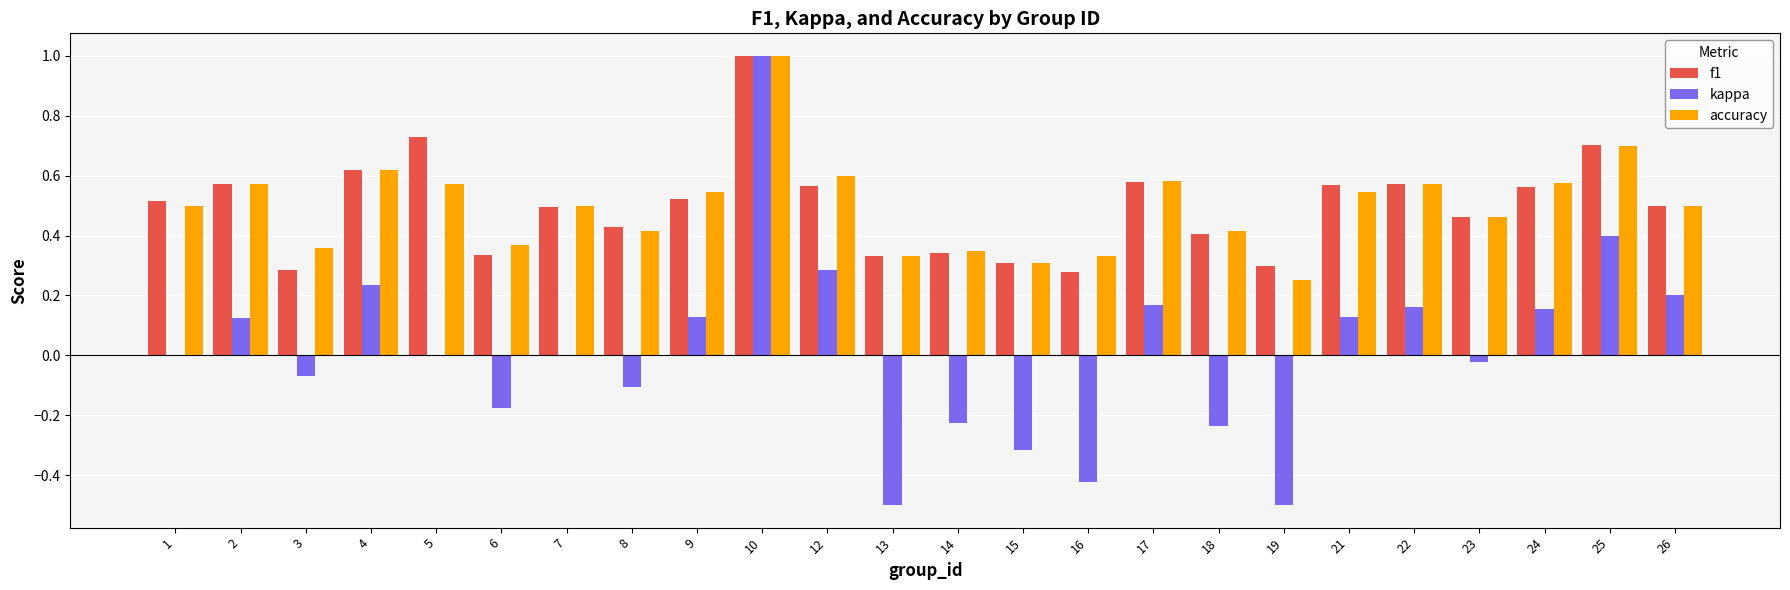

Which series changed the most between 22 and 25?

kappa